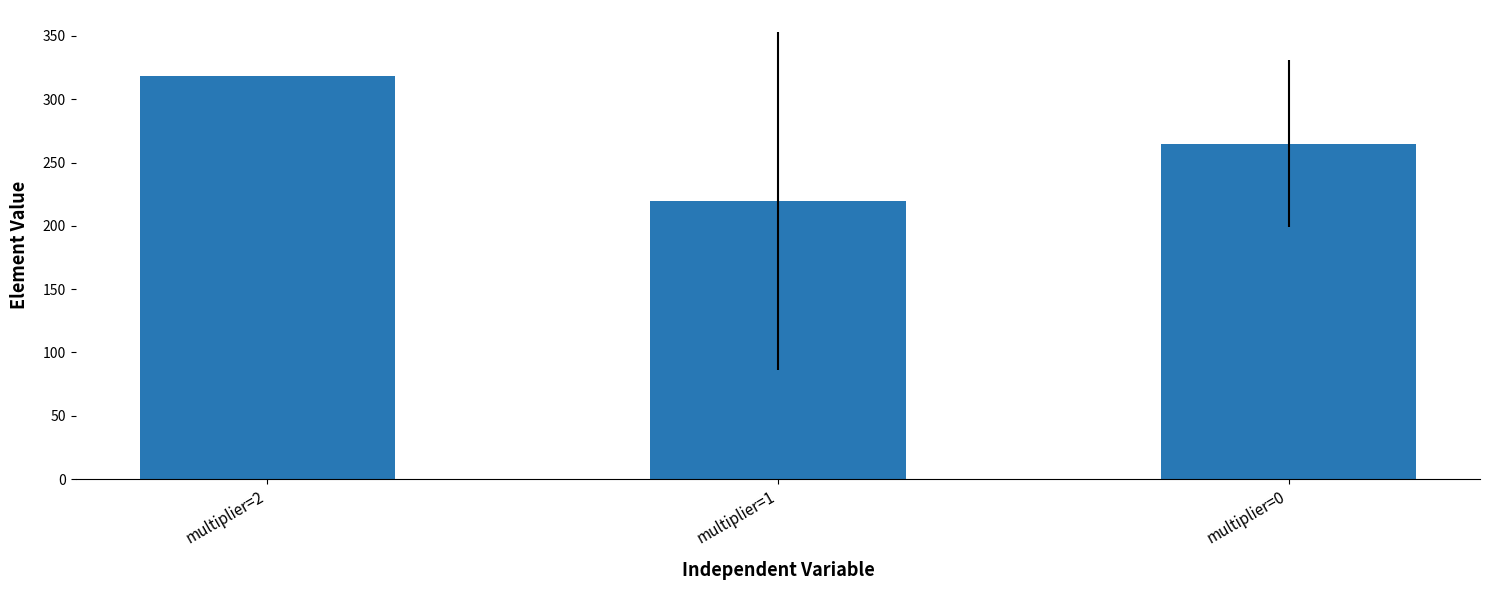

Reading left to right, extract all data points from this chart.

multiplier=2=318.0	multiplier=1=219.4	multiplier=0=265.0